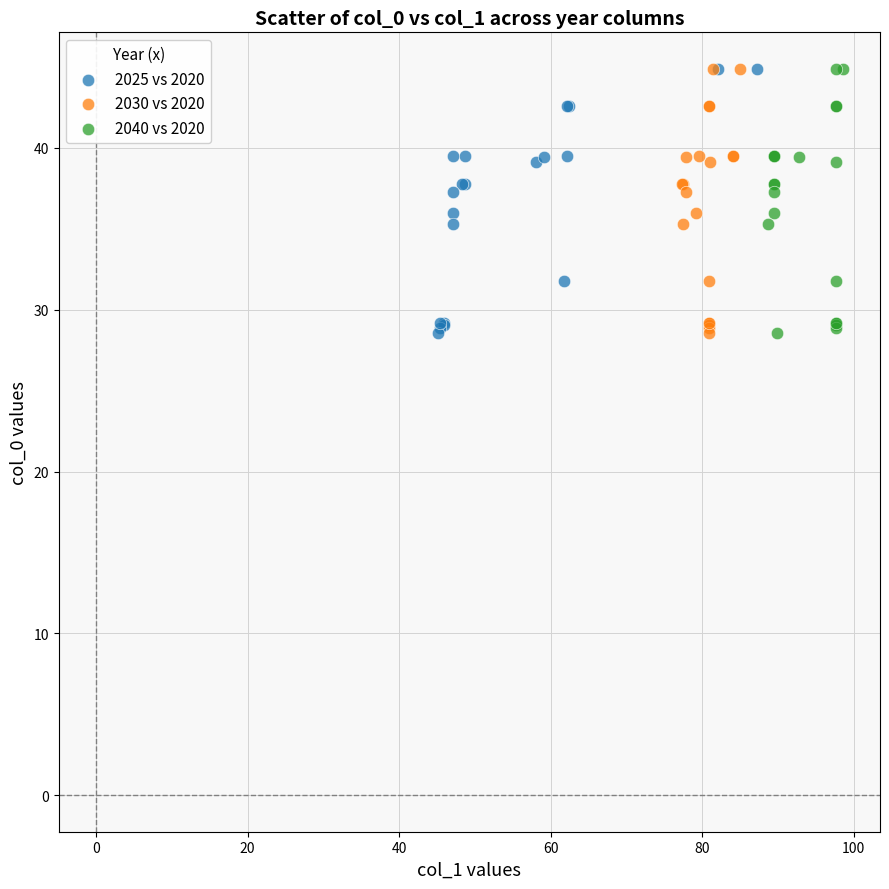

What are all the series names shown in the legend?

2025 vs 2020, 2030 vs 2020, 2040 vs 2020